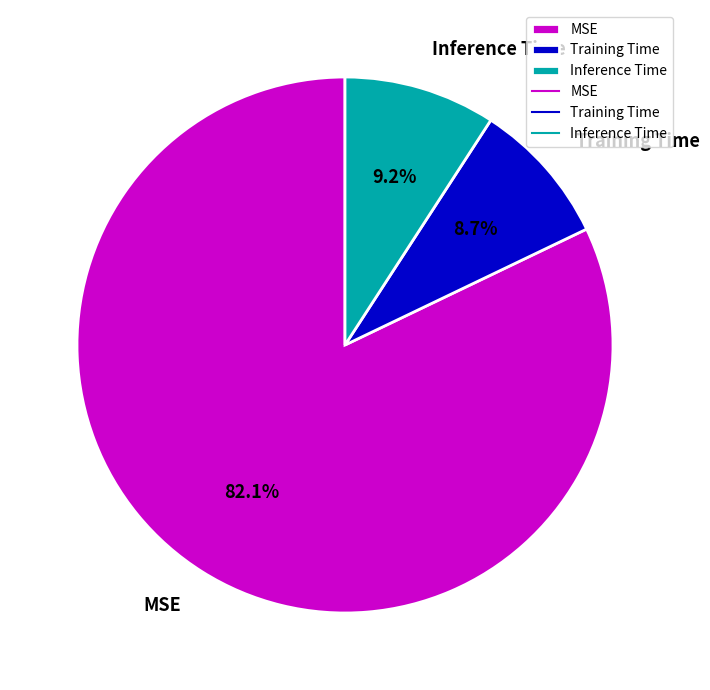

Do Inference Time and Training Time together represent more than half of the pie?

No